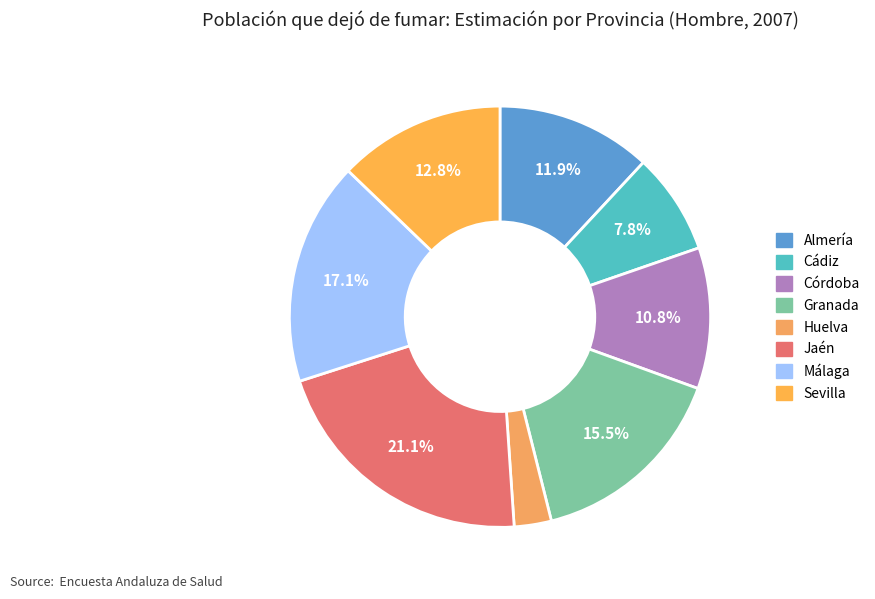

To the nearest percent, what percentage of the pie is Málaga?

17%